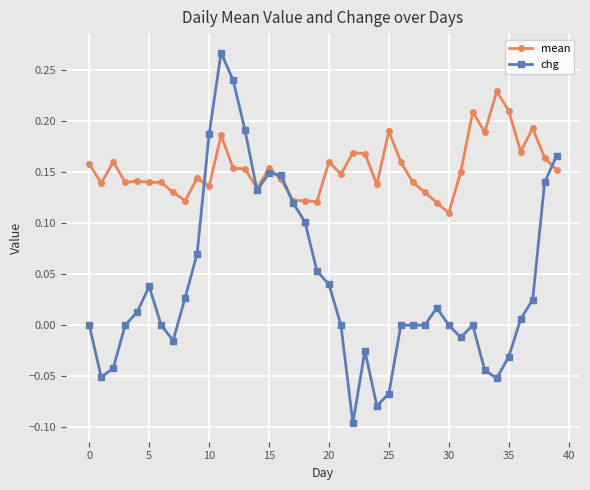

Which series has the largest total across all categories?

mean